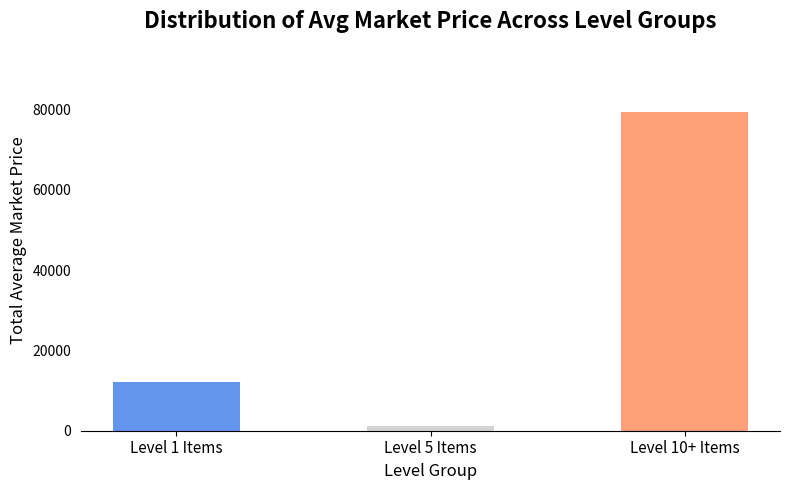

Which has a higher value, Level 10+ Items or Level 5 Items?

Level 10+ Items